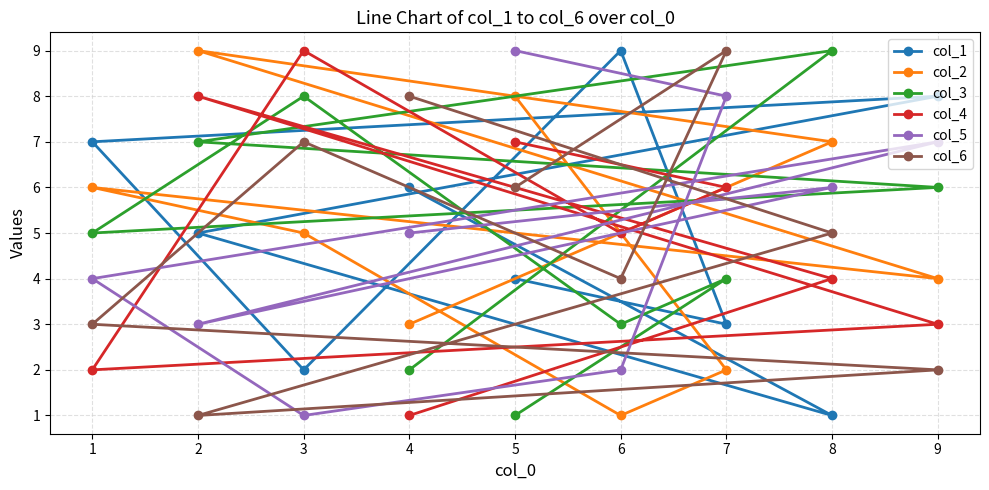

What is the value of the col_4 point at the 4th from the left?

1